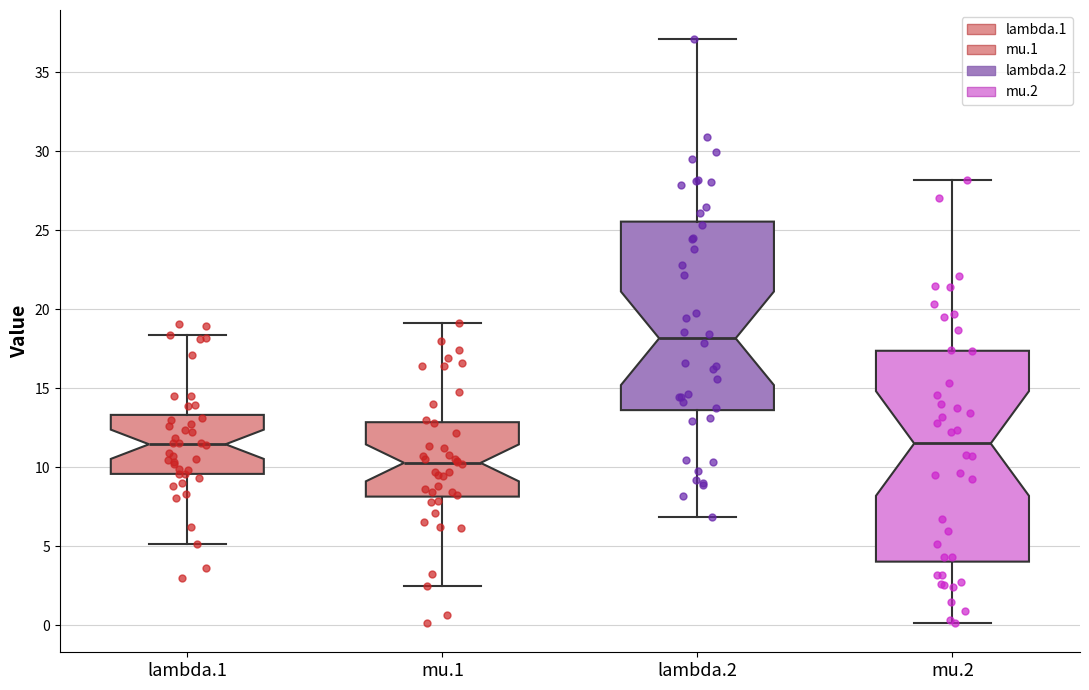

Reading left to right, transcribe this box plot: for each box, give where its median line is, the range the box spans, and where its two whiskers end, as read against the y-axis. The values are not printed on the chart, so give them approximately, as read against the axis.

lambda.1: median 11.5, box 9.5 to 13.5, whiskers 5.0 to 18.5
mu.1: median 10.5, box 8.0 to 13.0, whiskers 2.5 to 19.0
lambda.2: median 18.0, box 13.5 to 25.5, whiskers 7.0 to 37.0
mu.2: median 11.5, box 4.0 to 17.5, whiskers 0.0 to 28.0